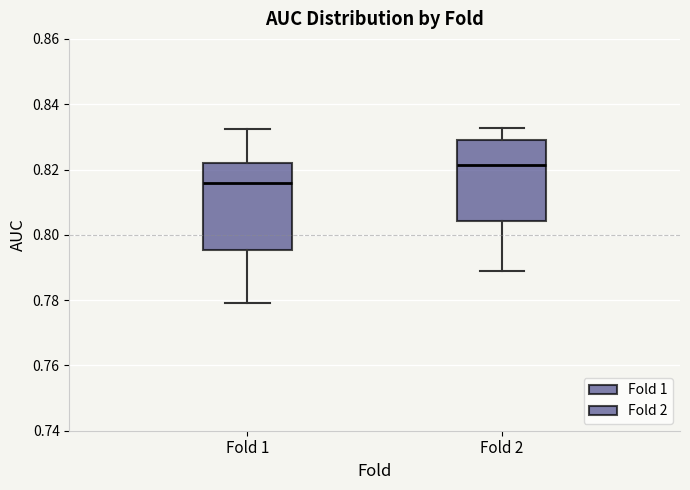

Where is the lower edge of the box for Fold 1 on the y-axis? The values are not printed on the chart, so give them approximately, as read against the axis.

0.796